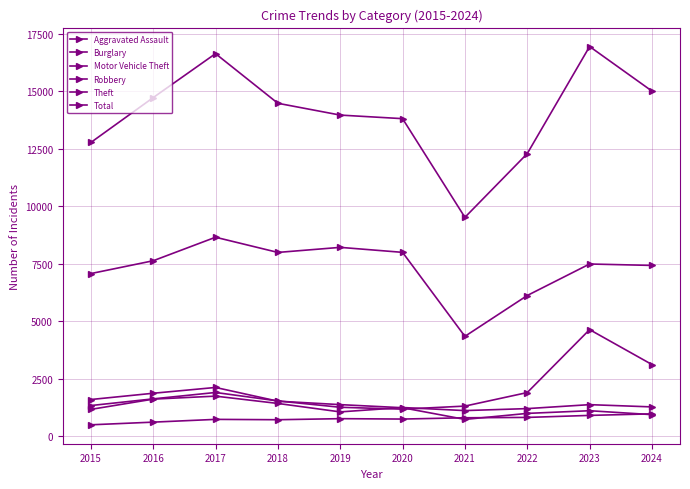

Is this an area chart (filled region under the line)?

No